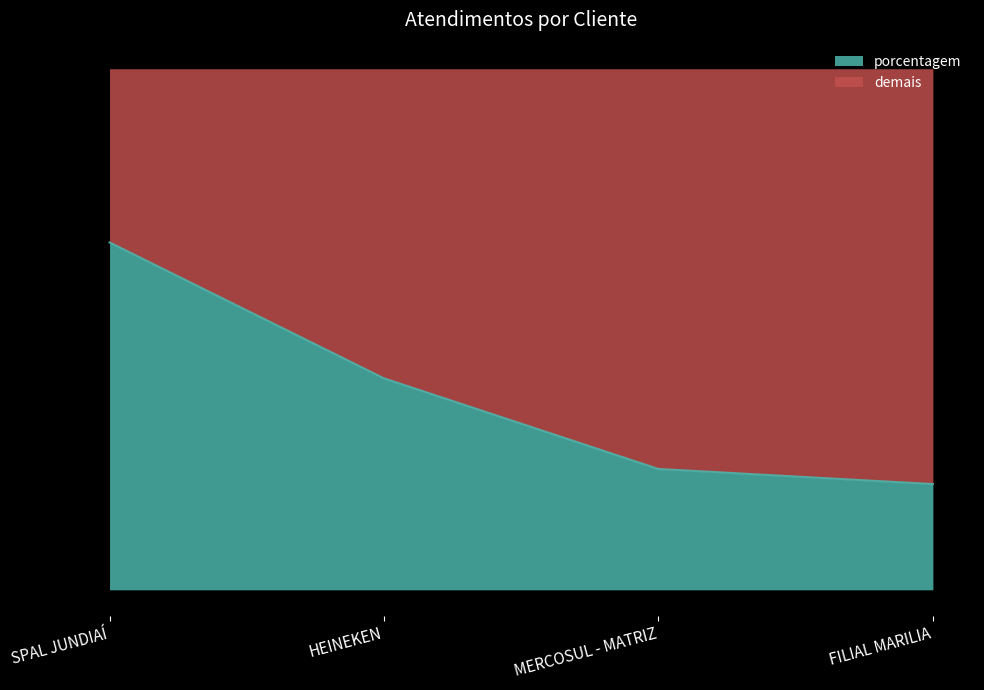

How many categories are shown in the chart?

4